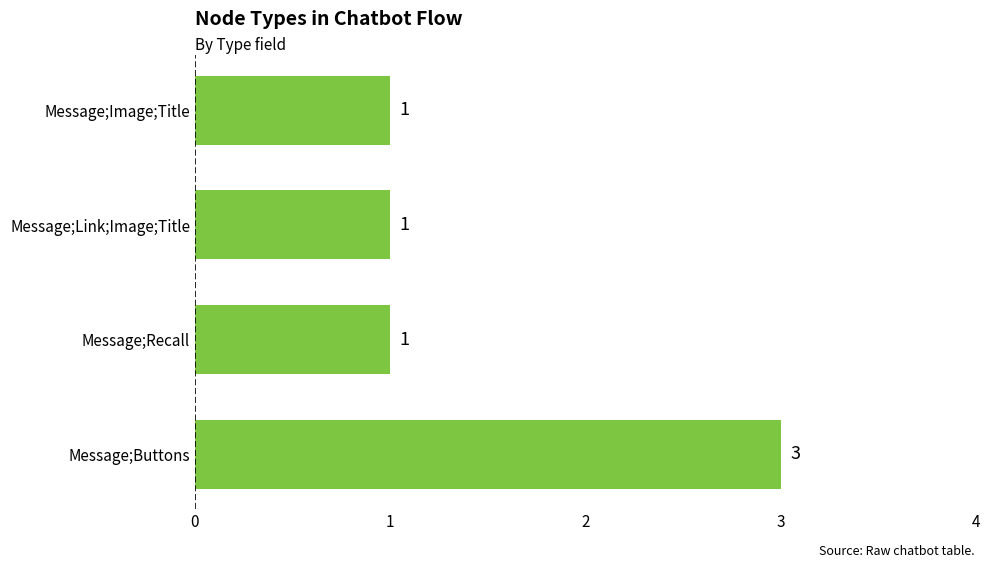

How many values are between 1 and 3?

4